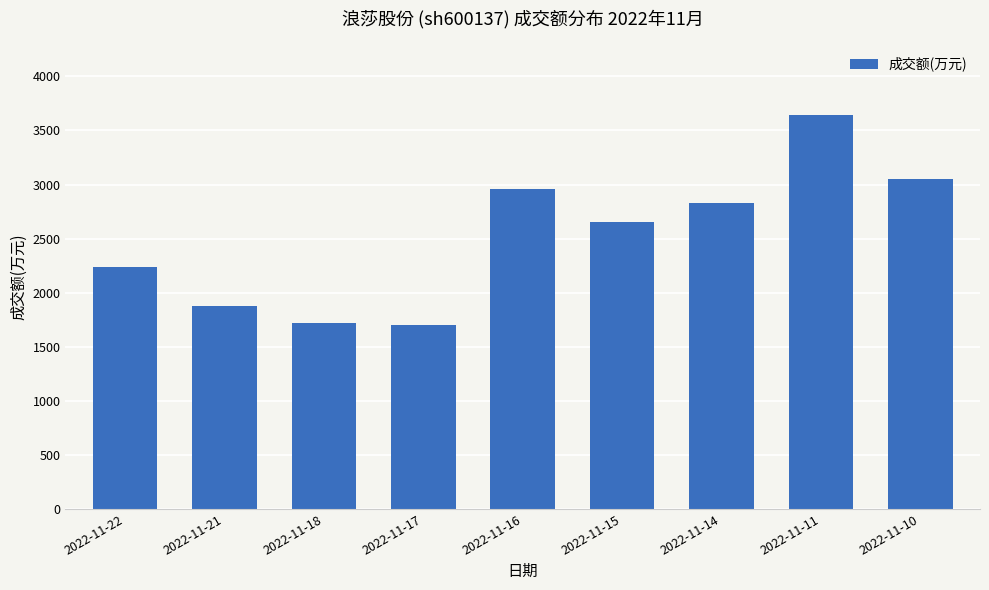

What is the smallest value displayed?

1699